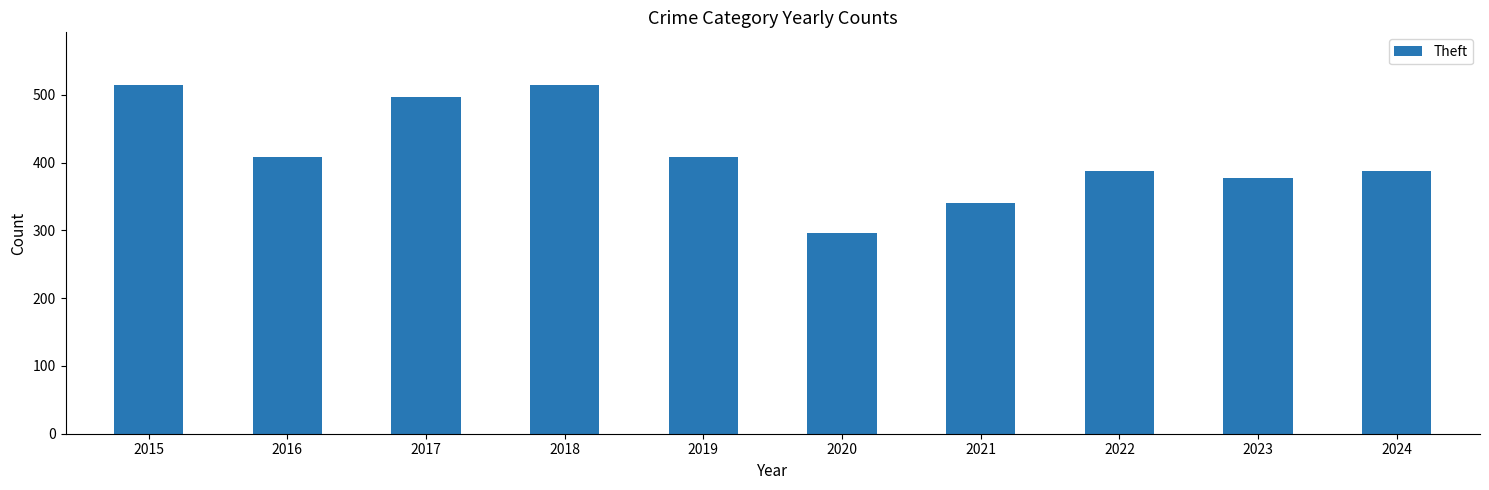

What is the ratio of the value at 2016 to the value at 2018?

0.8